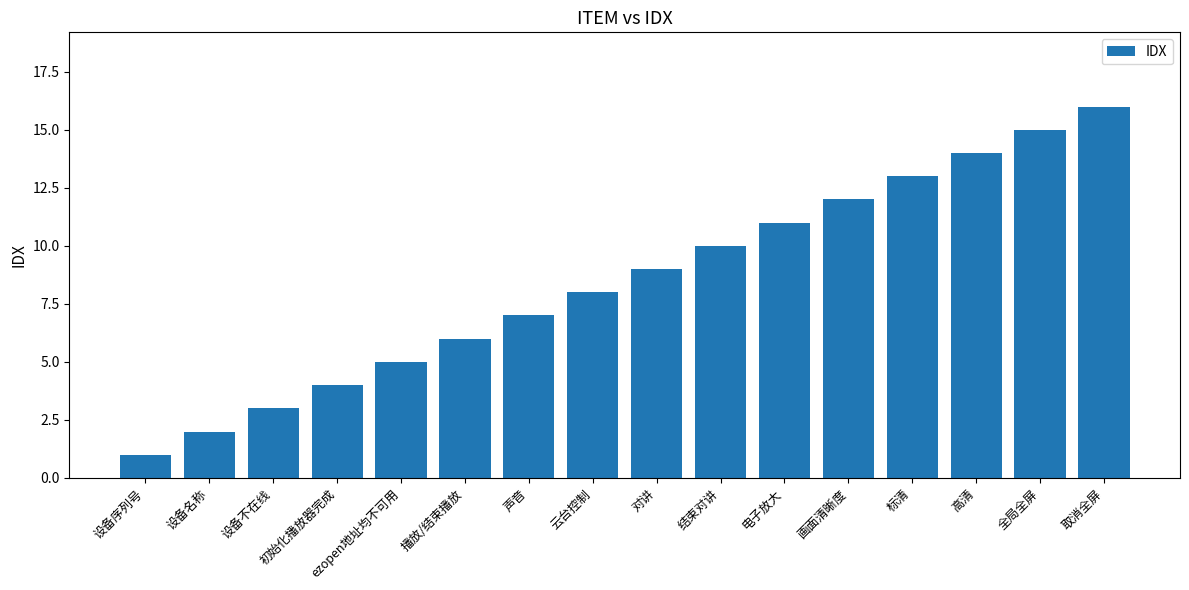

What is the maximum value shown in the chart?

16